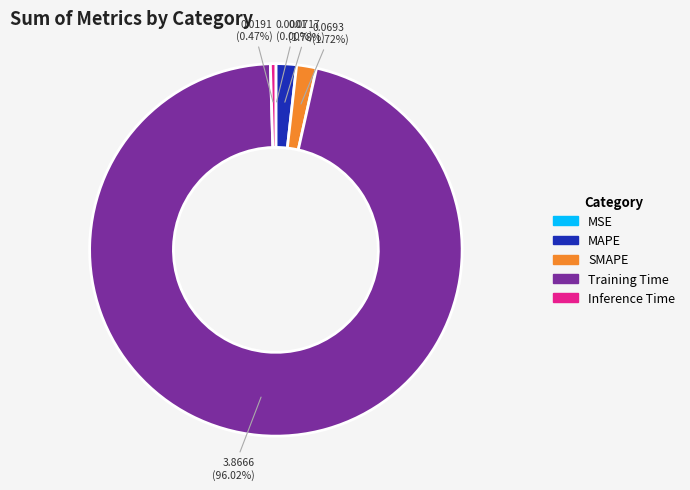

What percentage do SMAPE and Inference Time together represent?

2.2%